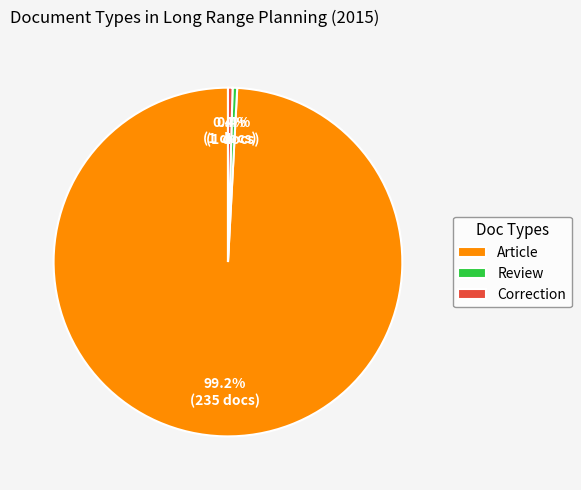

What is the total percentage of Article and Correction?

99.6%